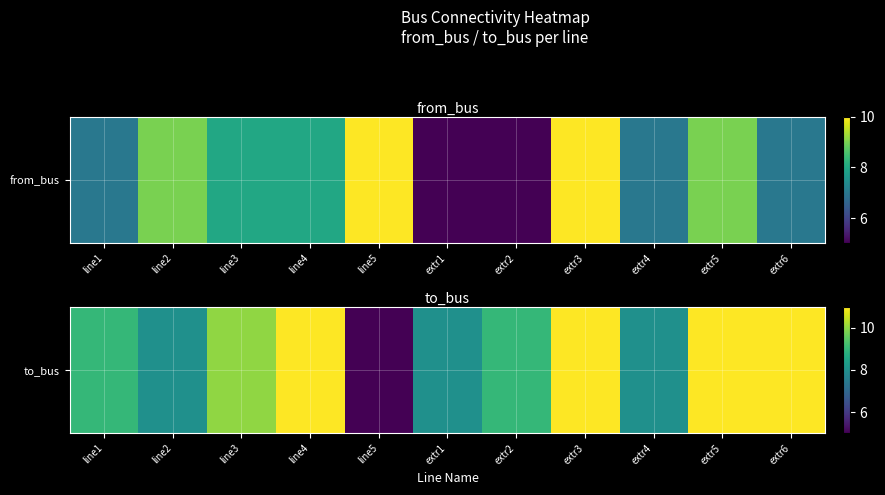

Reading left to right, what are all the values shown in this chart?

9	8	10	11	5	8	9	11	8	11	11